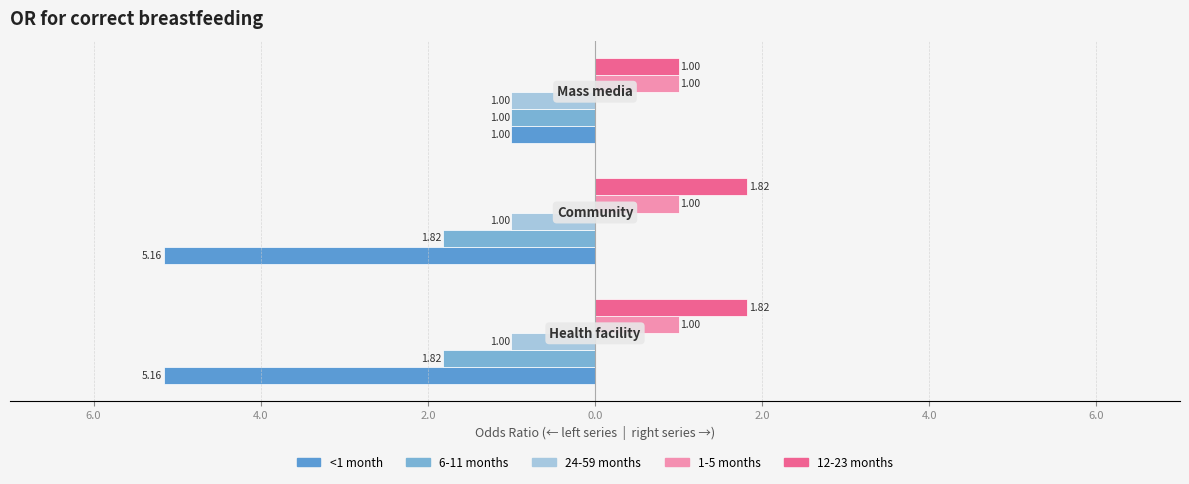

How many bars are there in total?

15